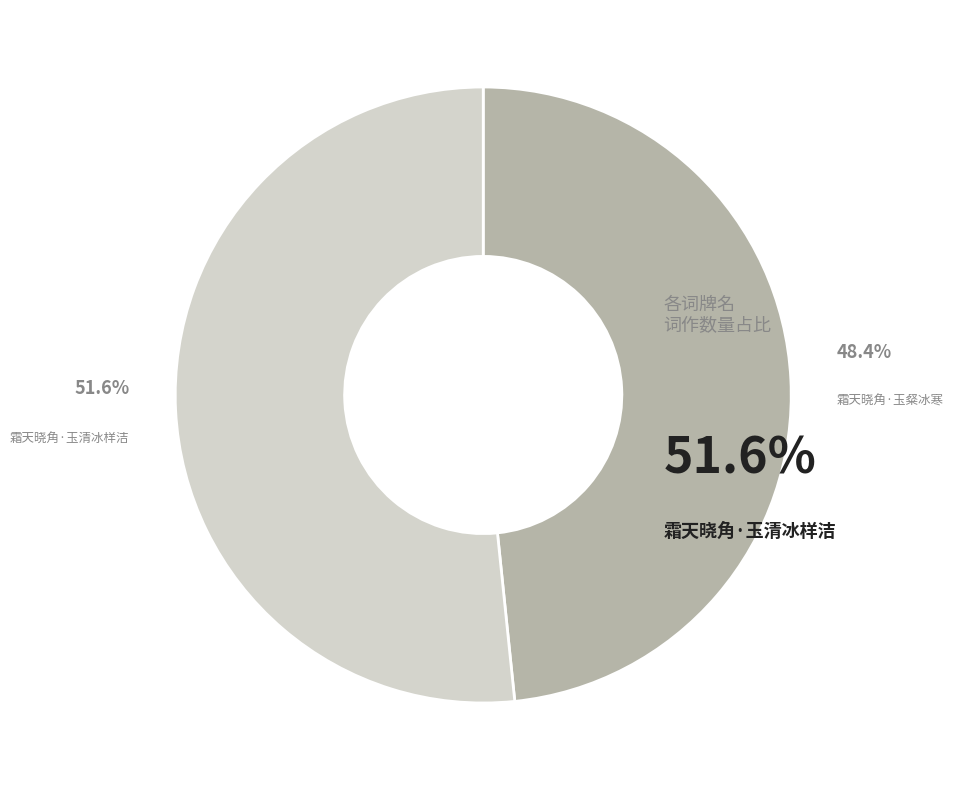

What is the largest slice in the pie chart?

霜天晓角·玉清冰样洁